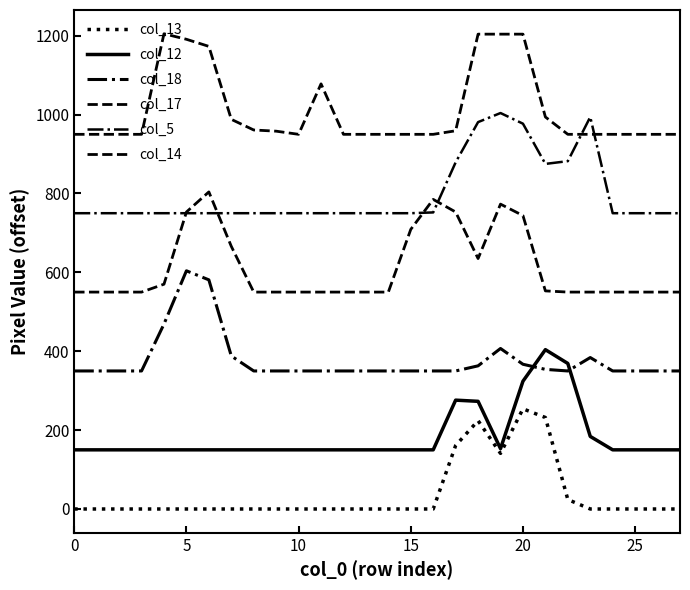

How many values in the col_18 series exceed 350?

9